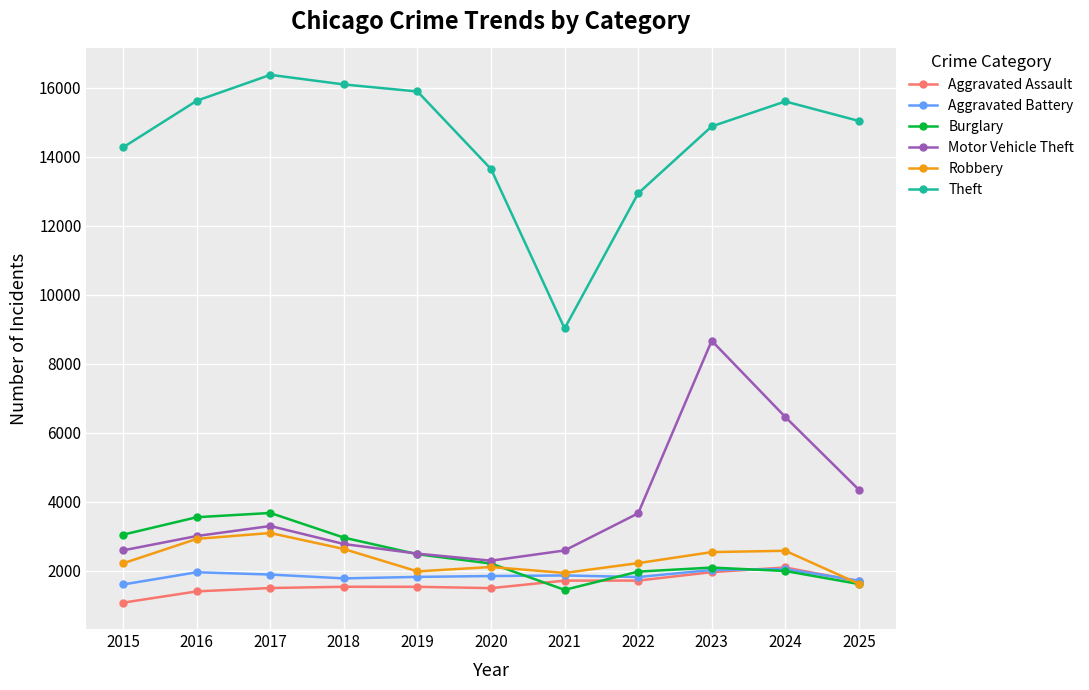

What is the value of the Theft point at the 10th from the left?

15602